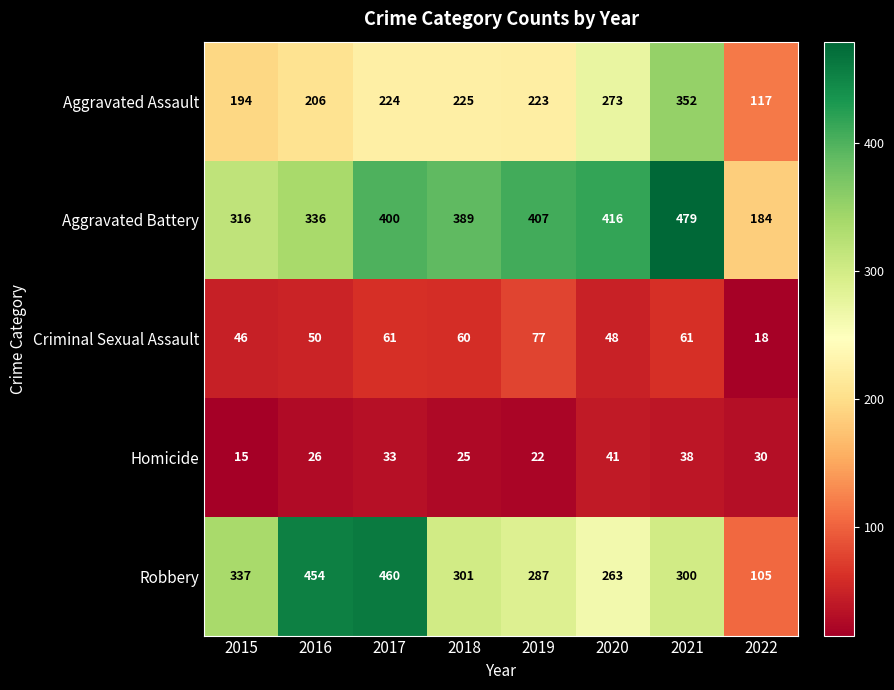

What is the difference between the maximum and second lowest values in the Homicide series?

19